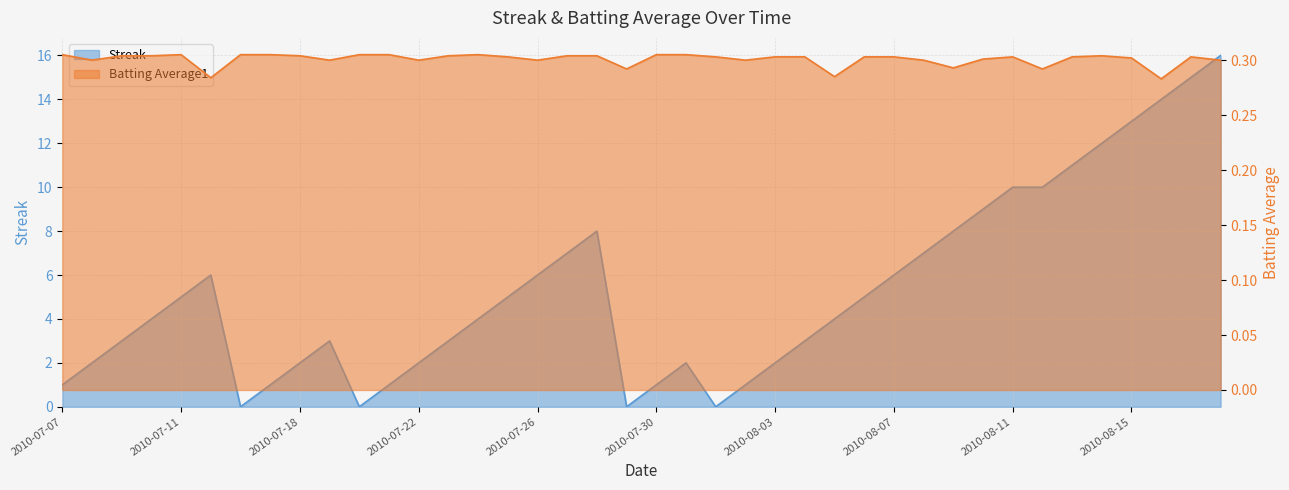

What position from the right is 2010-07-08?

39